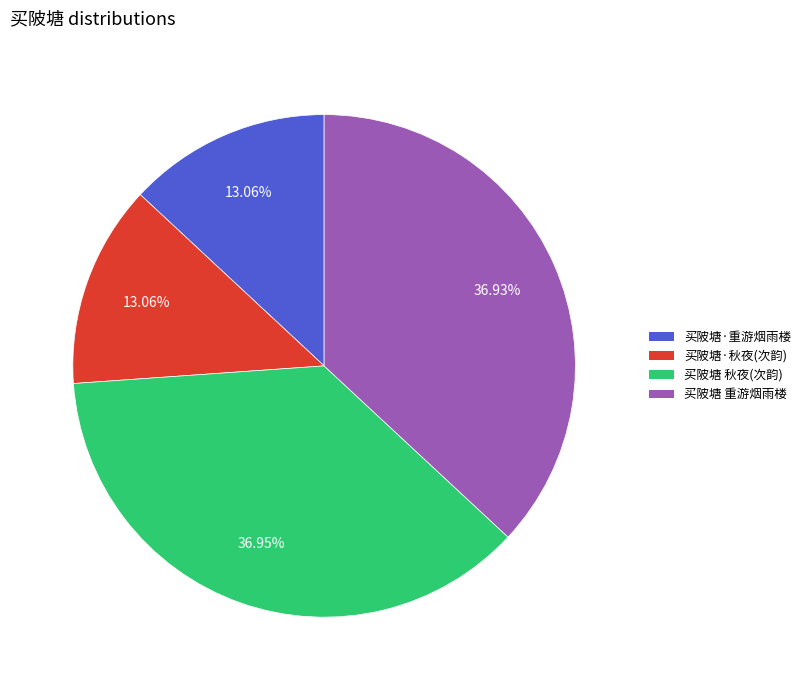

Approximately how many times larger is the value at 买陂塘·秋夜(次韵) compared to 买陂塘 秋夜(次韵)?

0.4